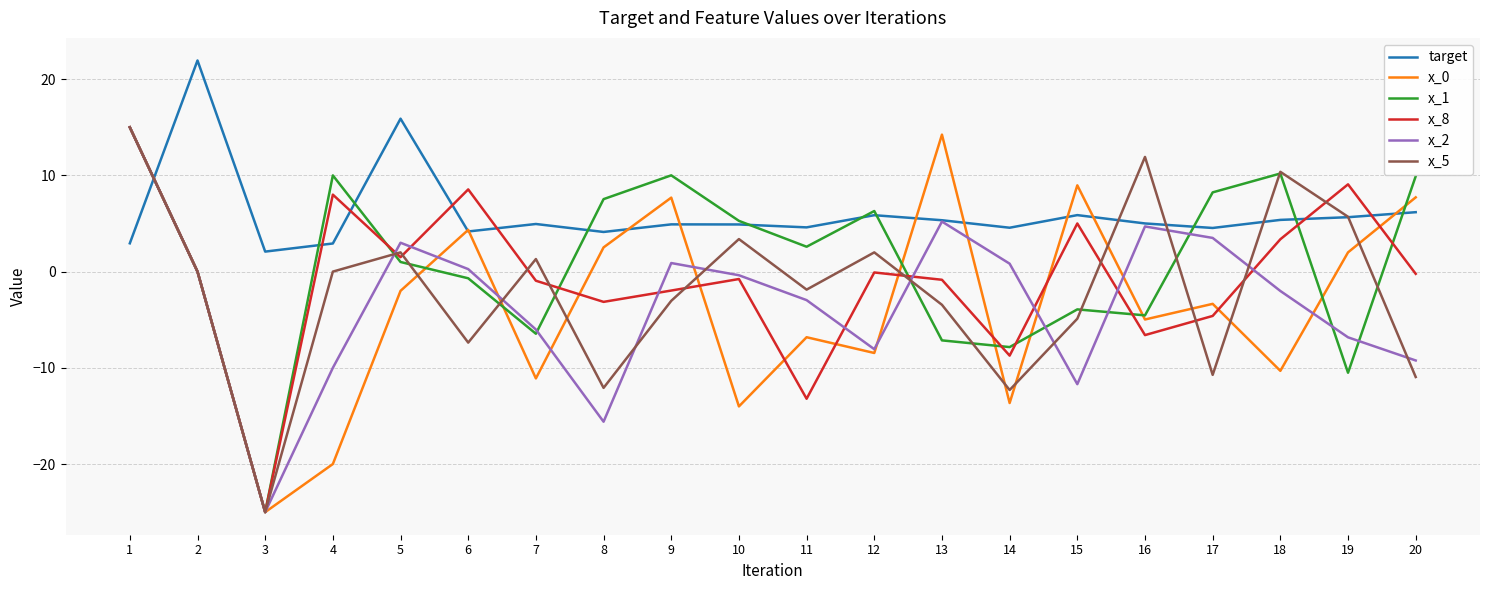

Does the chart display data point markers on the line(s)?

No